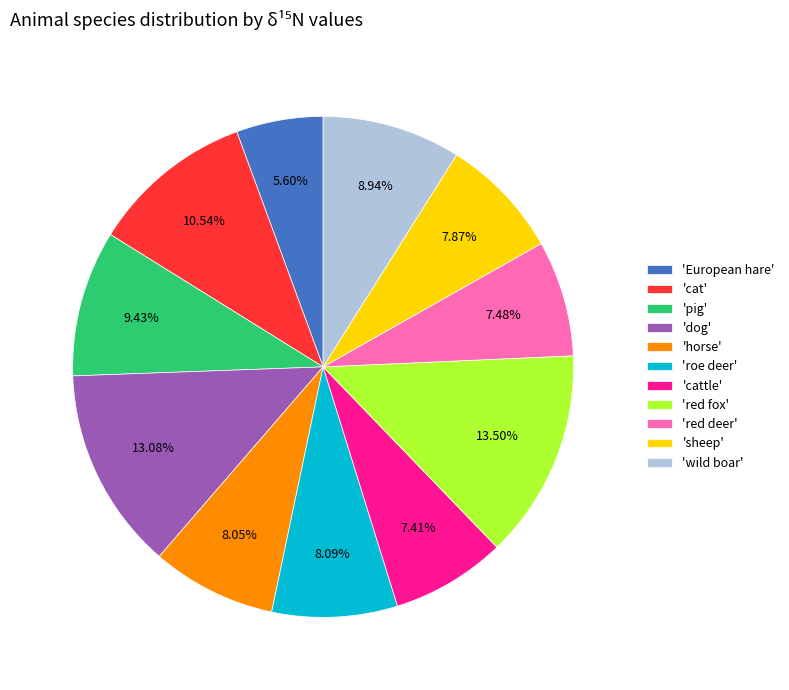

What is the smallest slice in the pie chart?

'European hare'